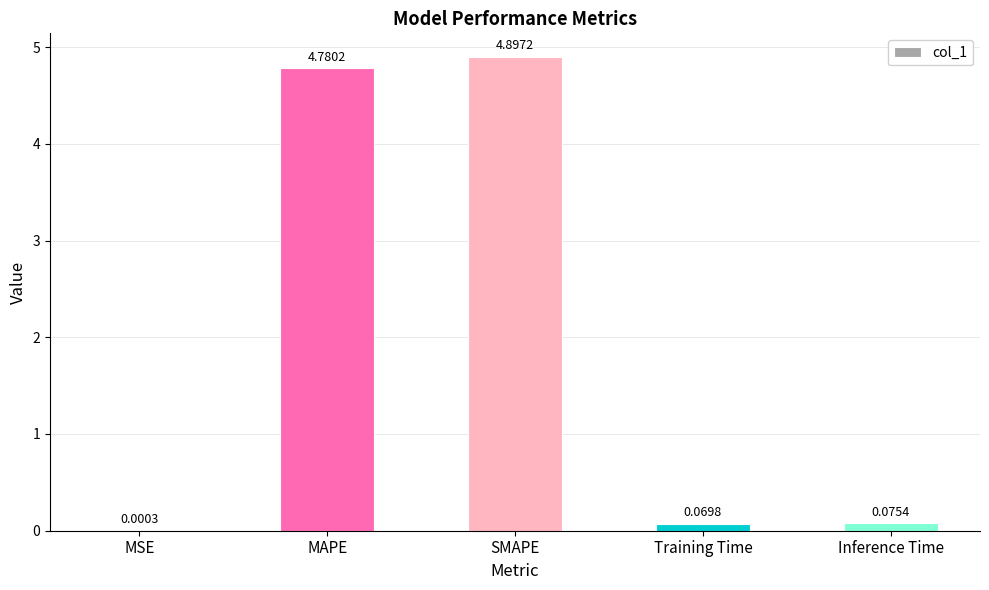

What is the change in value from MAPE to SMAPE?

+0.1